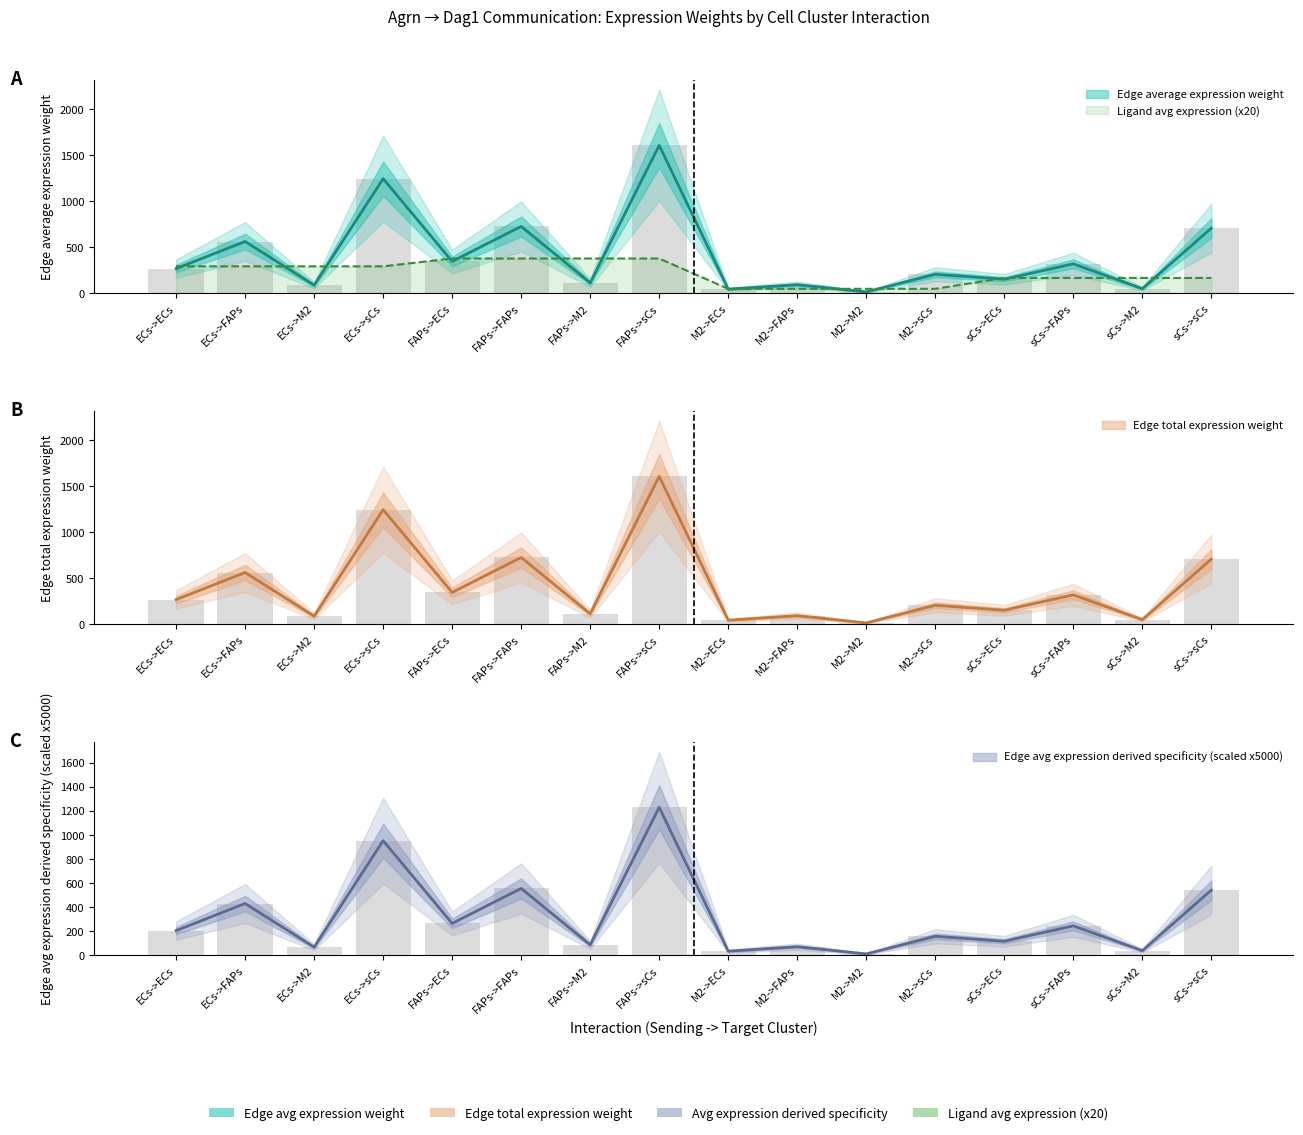

What is the lowest value of the Ligand average expression value series?

48.4